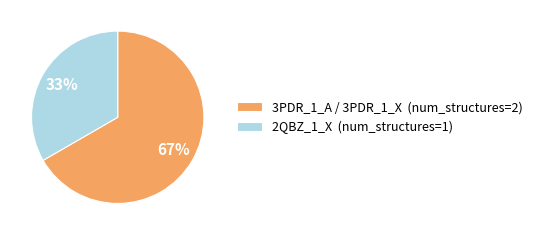

To the nearest percent, what is the combined percentage of 2QBZ_1_X and 3PDR_1_A / 3PDR_1_X?

100%